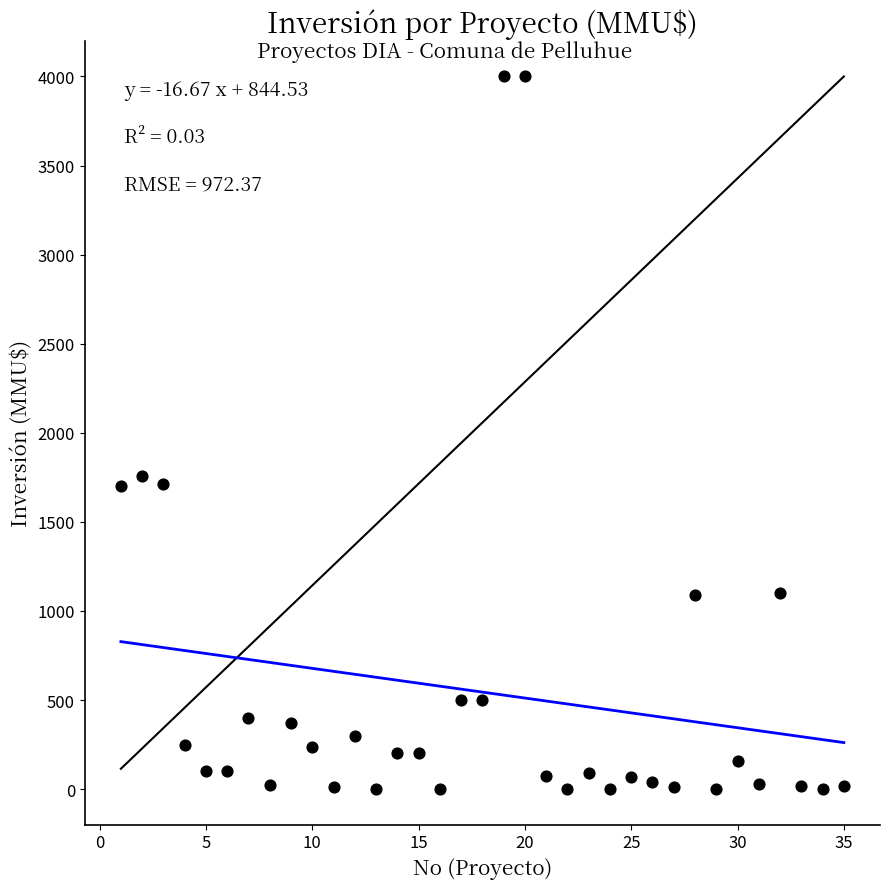

What is the range of Y values (max minus min)?

4000